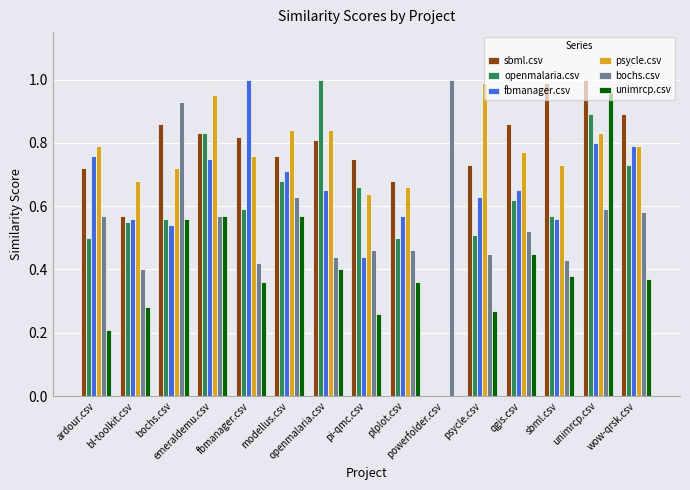

At modellus.csv, list the series in order from largest to smallest.

psycle.csv, sbml.csv, fbmanager.csv, openmalaria.csv, bochs.csv, unimrcp.csv